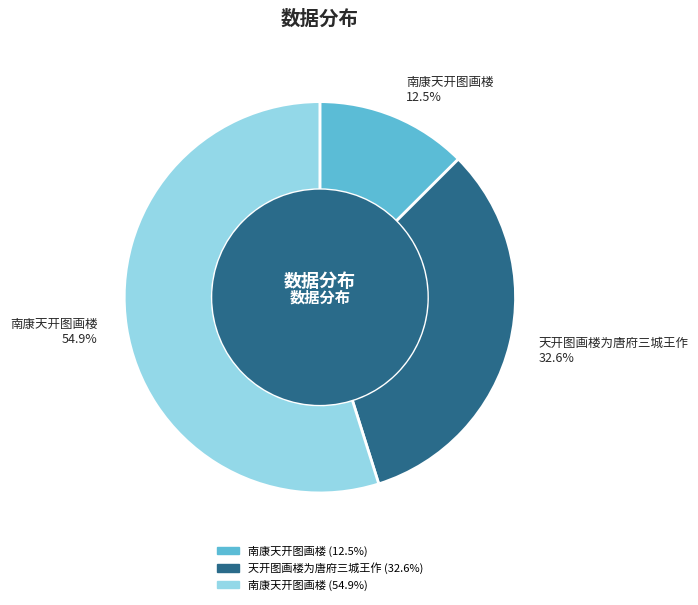

Does any single category account for the majority?

Yes